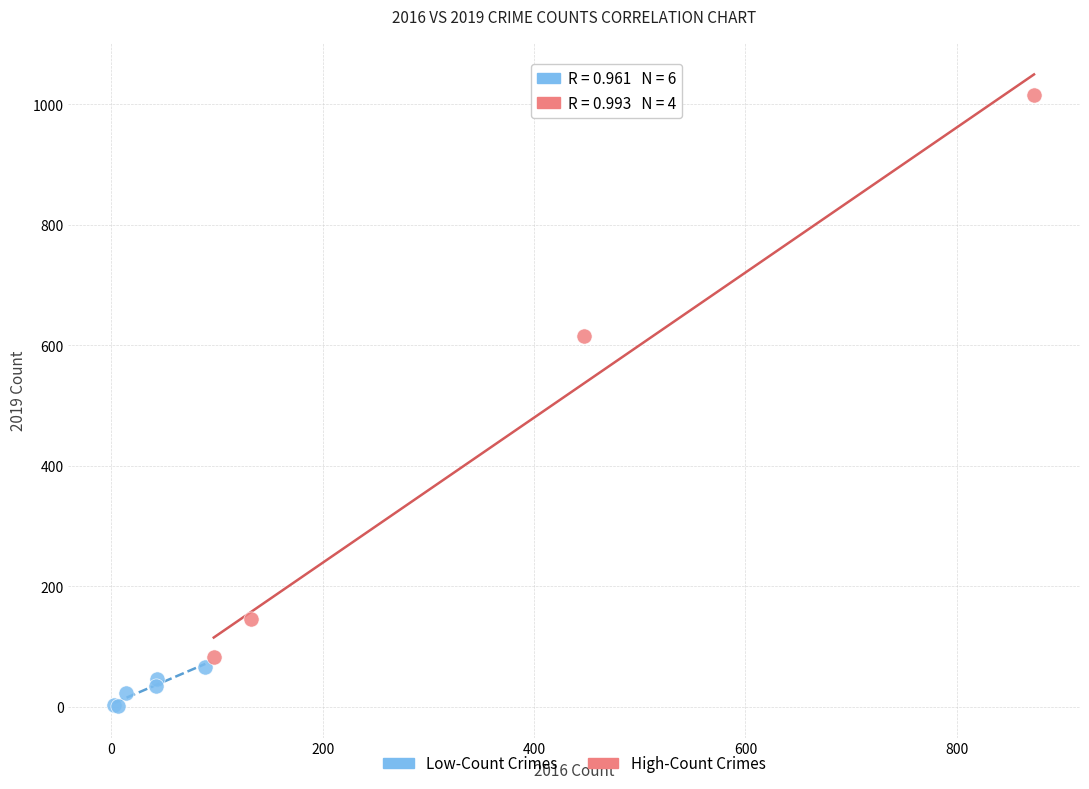

Which series reaches the minimum Y coordinate?

Low-Count Crimes